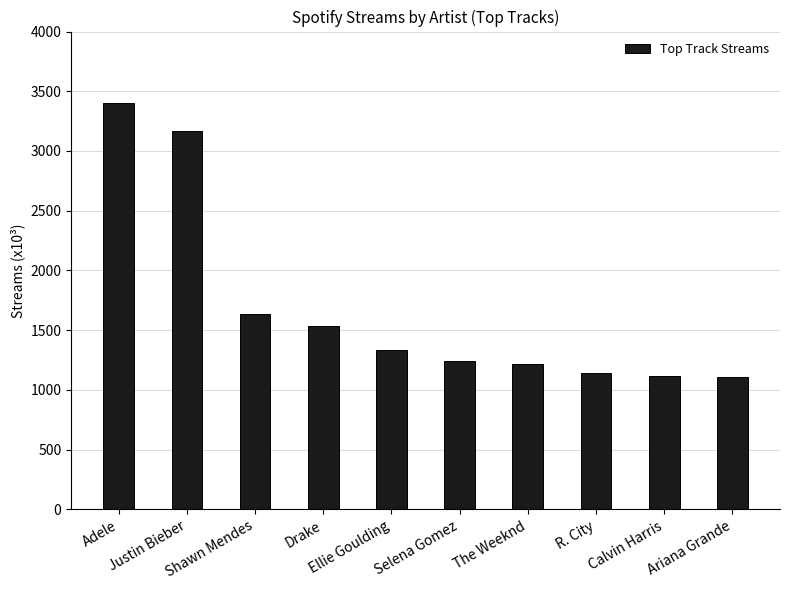

The chart shows a value of 727 at Selena Gomez. True or false?

False